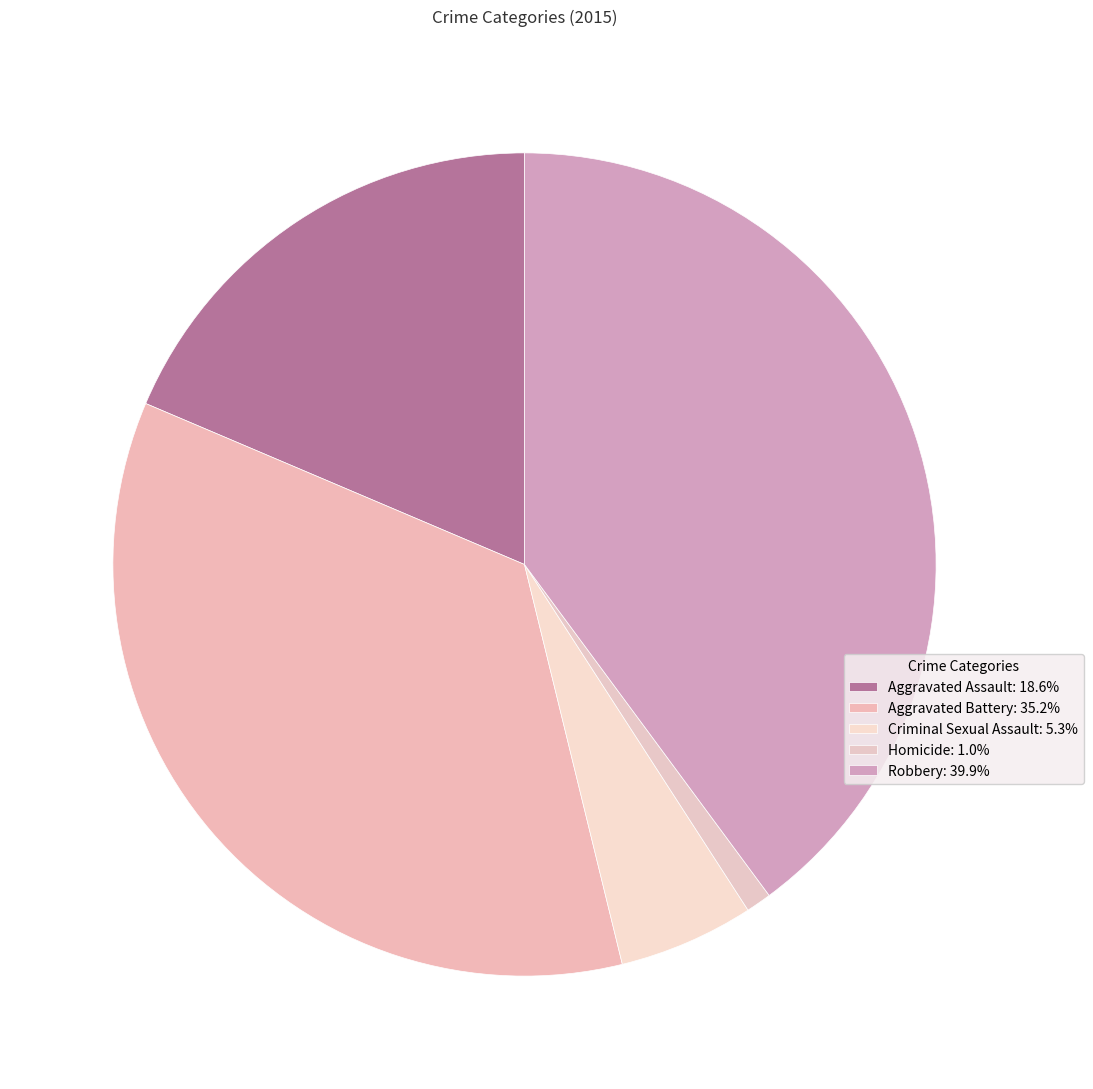

The Aggravated Battery slice represents 35% of the pie. True or false?

True